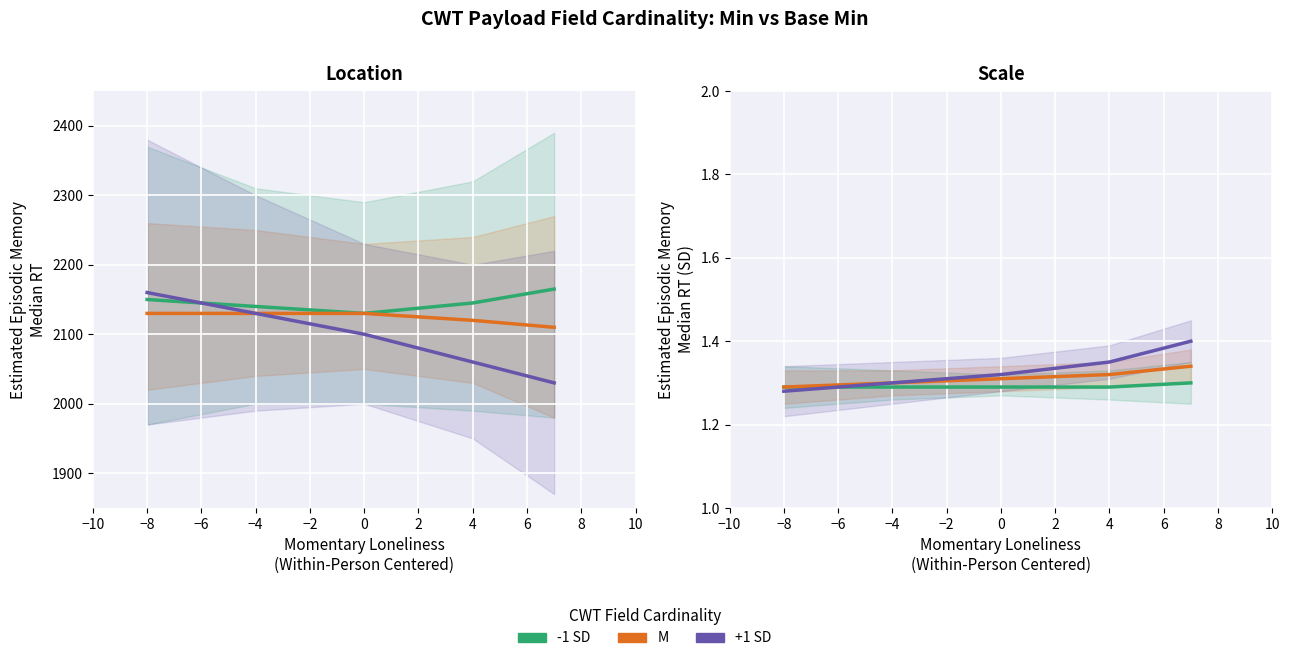

True or false: M and -1 SD intersect in this chart.

False